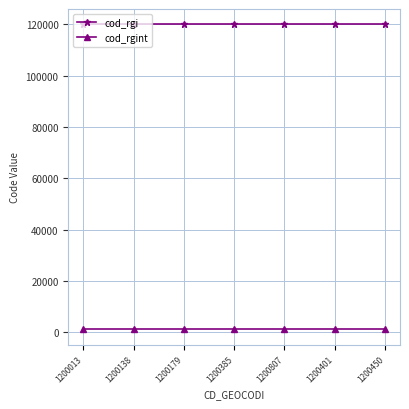

True or false: cod_rgint and cod_rgi intersect in this chart.

False